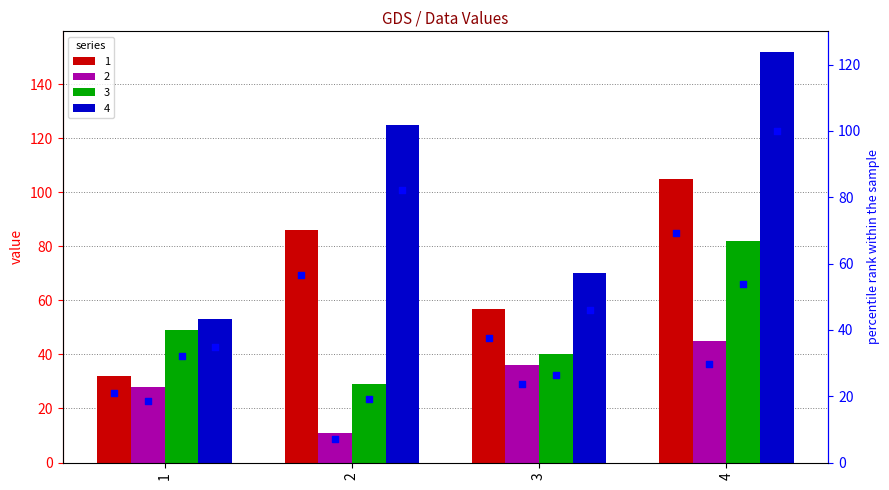

What is the ratio of the value at 4 to the value at 1?

3.3